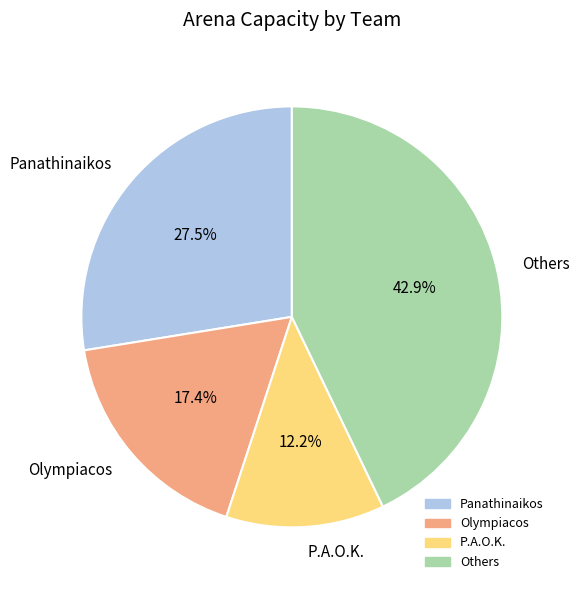

What portion of the pie excludes Others?

57.1%